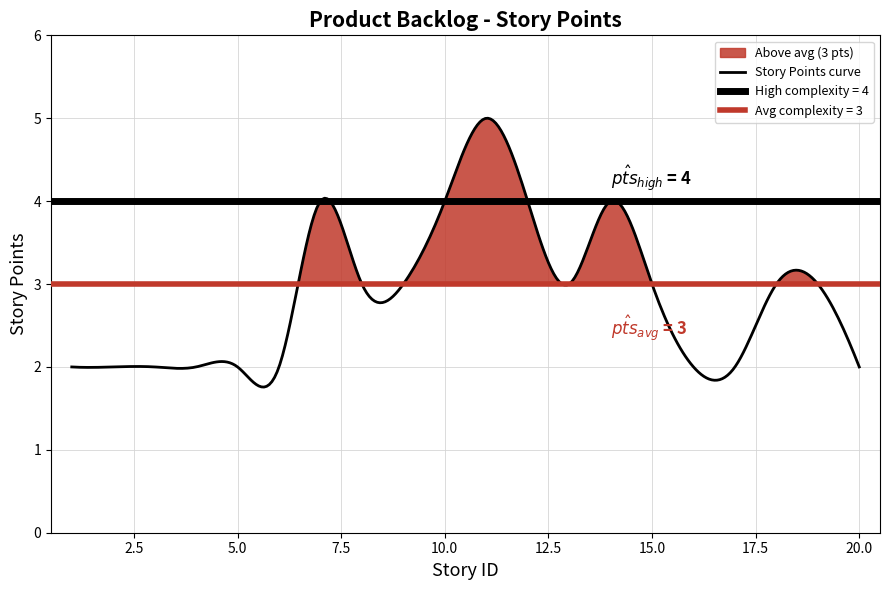

How many values are between 2 and 4?

19